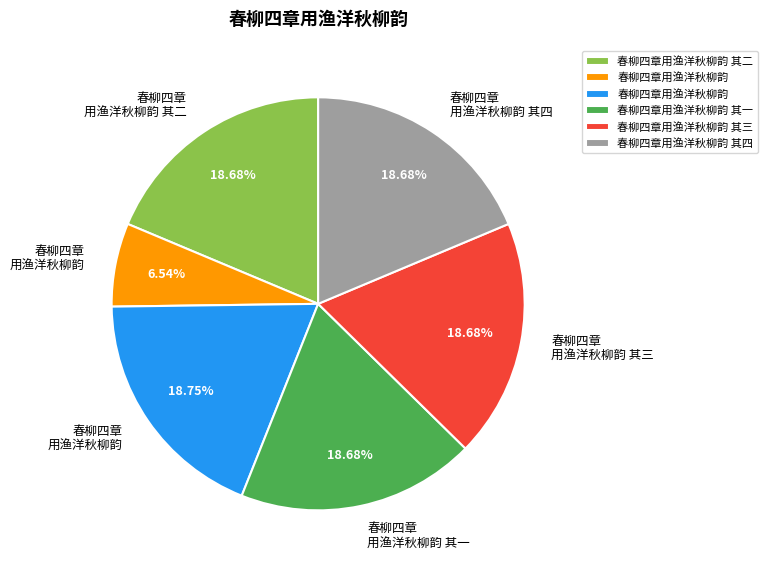

Is there a majority slice in this chart?

No